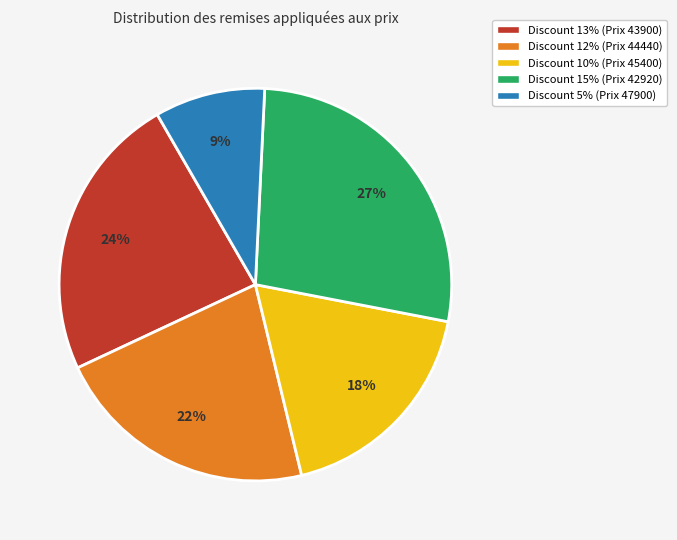

Which category has the smallest portion of the pie?

Discount 5%